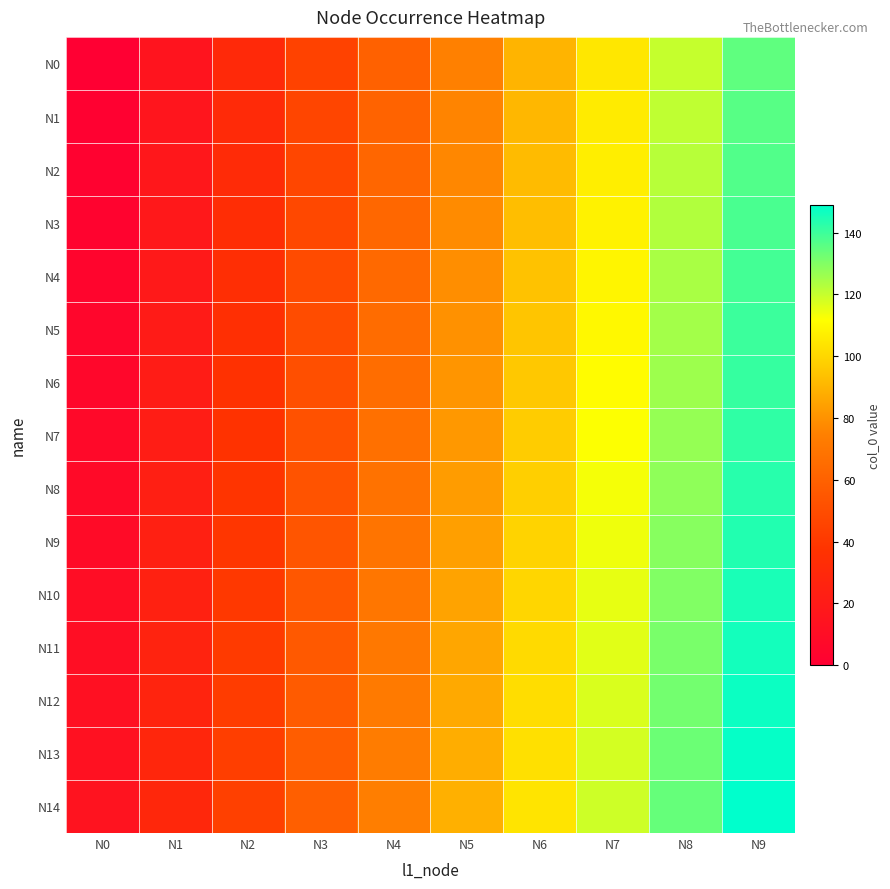

Reading right to left, transcribe all the data shown in this chart.

N0: N9=135	N8=120	N7=105	N6=90	N5=75	N4=60	N3=45	N2=30	N1=15	N0=0
N1: N9=136	N8=121	N7=106	N6=91	N5=76	N4=61	N3=46	N2=31	N1=16	N0=1
N2: N9=137	N8=122	N7=107	N6=92	N5=77	N4=62	N3=47	N2=32	N1=17	N0=2
N3: N9=138	N8=123	N7=108	N6=93	N5=78	N4=63	N3=48	N2=33	N1=18	N0=3
N4: N9=139	N8=124	N7=109	N6=94	N5=79	N4=64	N3=49	N2=34	N1=19	N0=4
N5: N9=140	N8=125	N7=110	N6=95	N5=80	N4=65	N3=50	N2=35	N1=20	N0=5
N6: N9=141	N8=126	N7=111	N6=96	N5=81	N4=66	N3=51	N2=36	N1=21	N0=6
N7: N9=142	N8=127	N7=112	N6=97	N5=82	N4=67	N3=52	N2=37	N1=22	N0=7
N8: N9=143	N8=128	N7=113	N6=98	N5=83	N4=68	N3=53	N2=38	N1=23	N0=8
N9: N9=144	N8=129	N7=114	N6=99	N5=84	N4=69	N3=54	N2=39	N1=24	N0=9
N10: N9=145	N8=130	N7=115	N6=100	N5=85	N4=70	N3=55	N2=40	N1=25	N0=10
N11: N9=146	N8=131	N7=116	N6=101	N5=86	N4=71	N3=56	N2=41	N1=26	N0=11
N12: N9=147	N8=132	N7=117	N6=102	N5=87	N4=72	N3=57	N2=42	N1=27	N0=12
N13: N9=148	N8=133	N7=118	N6=103	N5=88	N4=73	N3=58	N2=43	N1=28	N0=13
N14: N9=149	N8=134	N7=119	N6=104	N5=89	N4=74	N3=59	N2=44	N1=29	N0=14